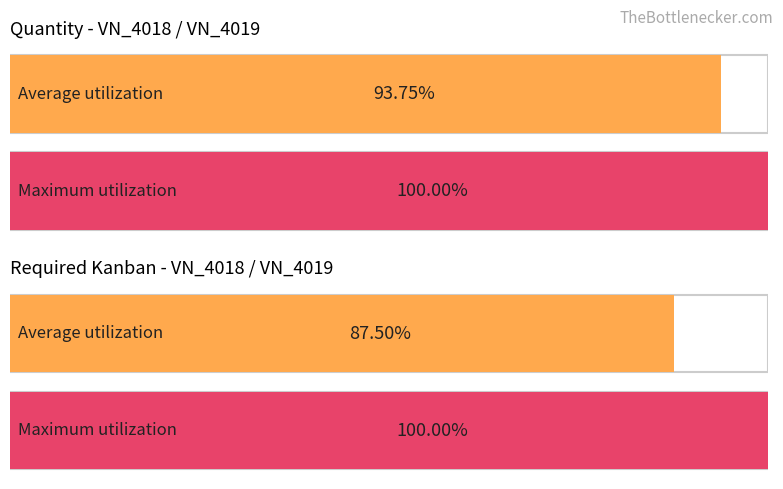

Rank the series by their average value, from lowest to highest.

Required Kanban, Quantity